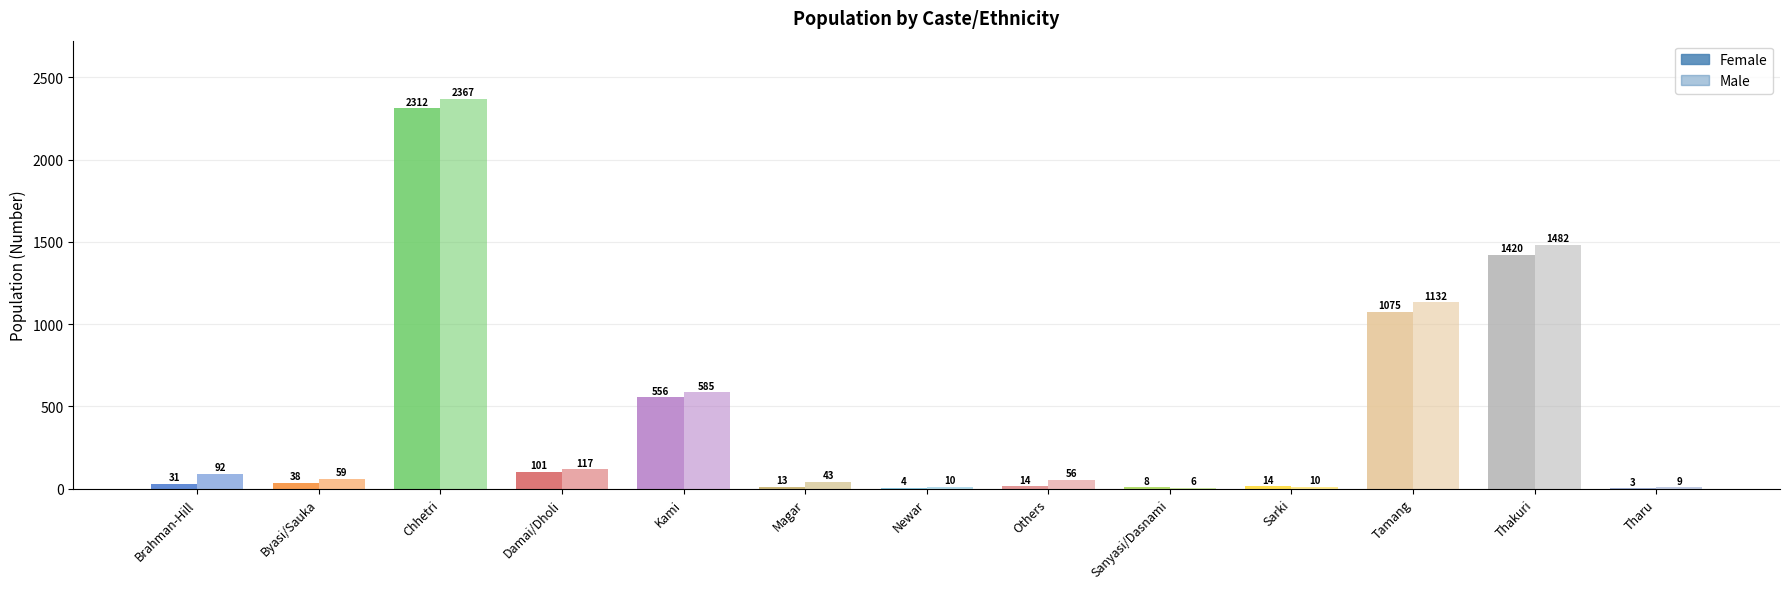

How many series are shown in this chart?

2